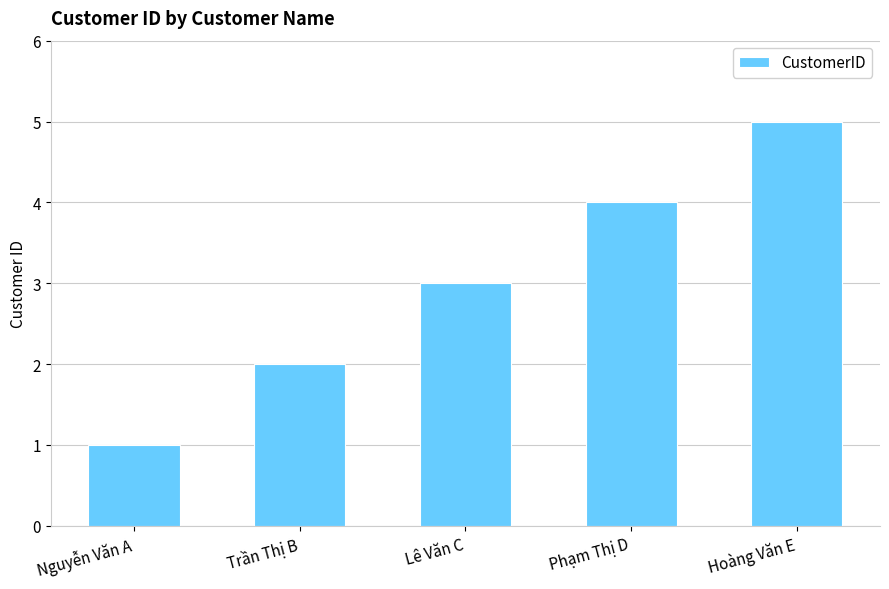

What is the ratio of the value at Phạm Thị D to the value at Hoàng Văn E?

0.8